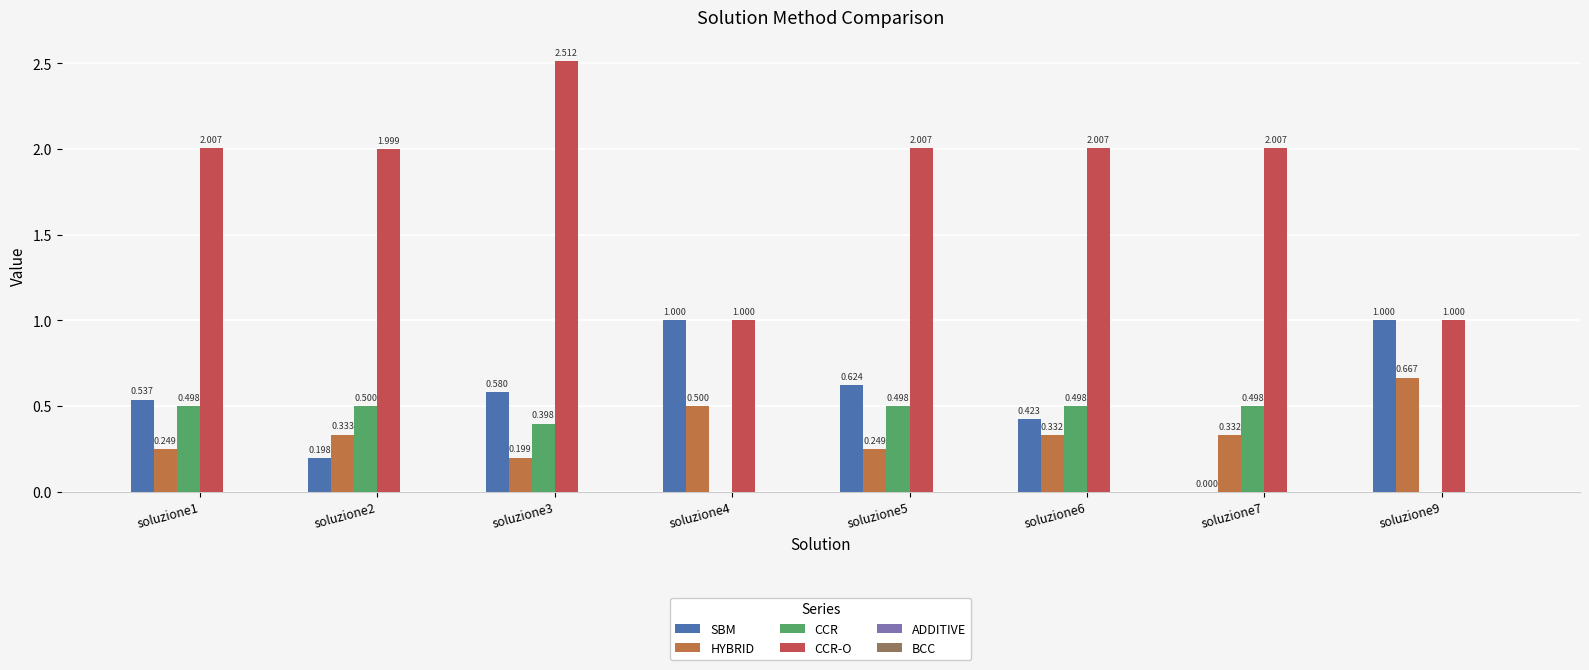

How many series are shown in this chart?

5